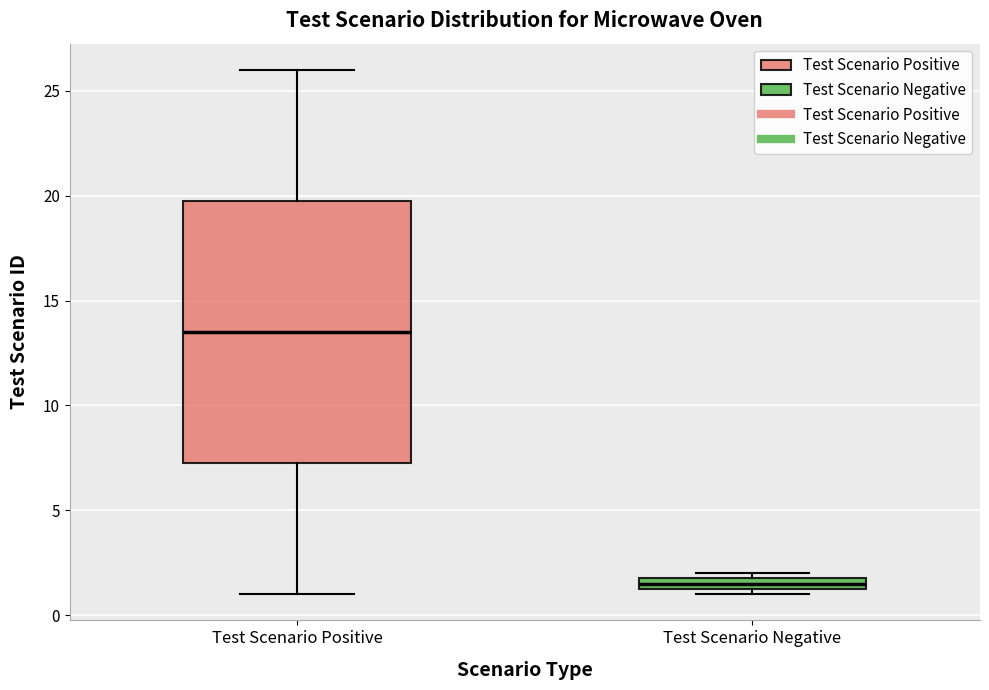

Where is the upper edge of the box for Test Scenario Negative on the y-axis? The values are not printed on the chart, so give them approximately, as read against the axis.

2.0